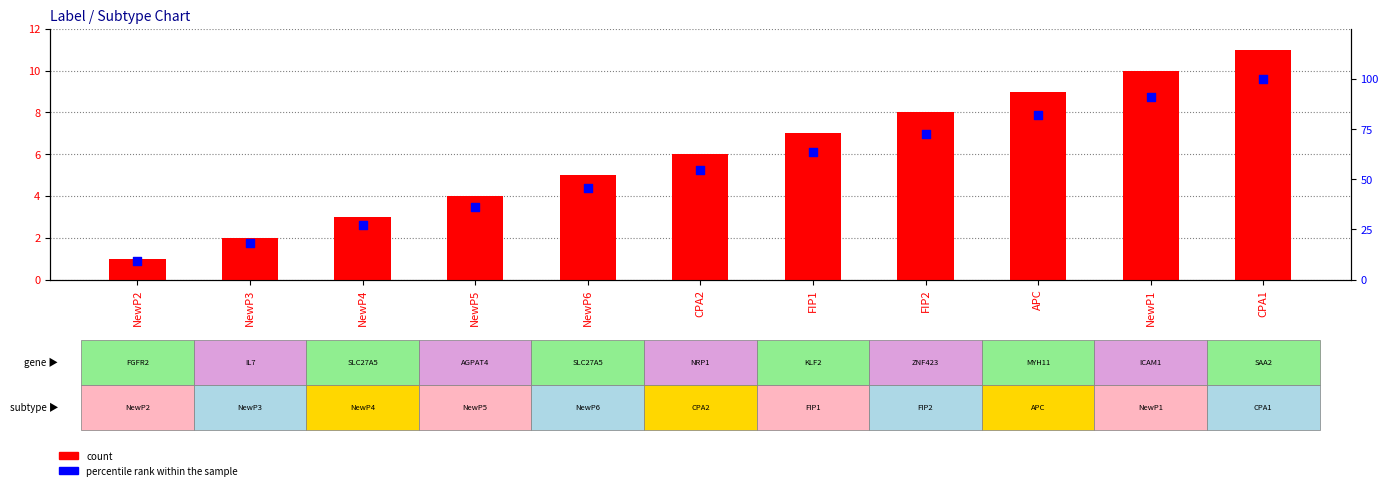

Which series has the largest total across all categories?

percentile rank within the sample